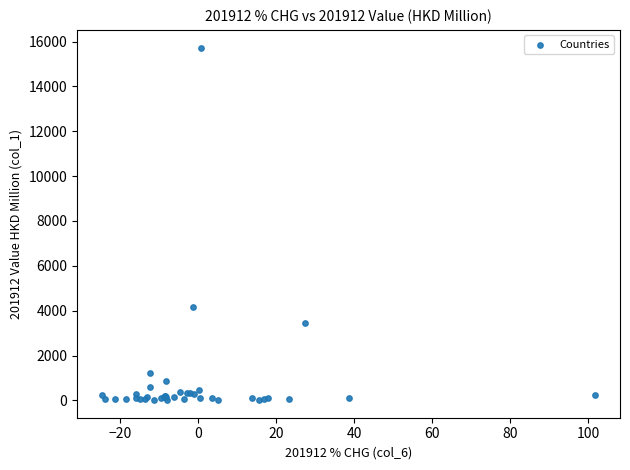

What Y value in the scatter plot is closest to 7874?

4181.9